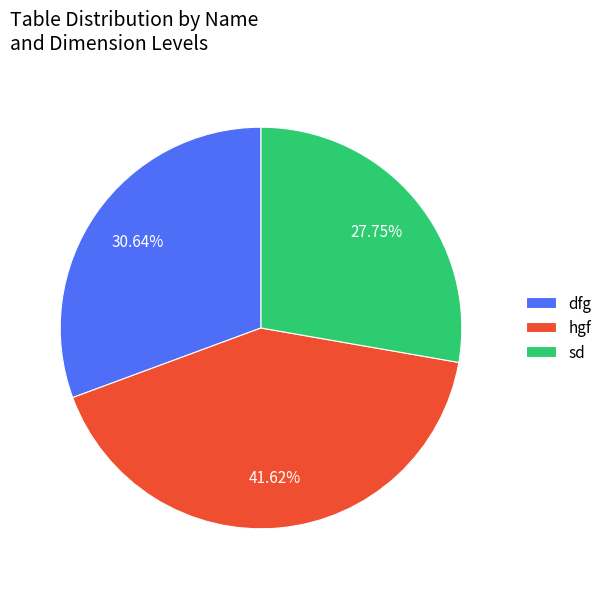

How many slices are in this pie chart?

3